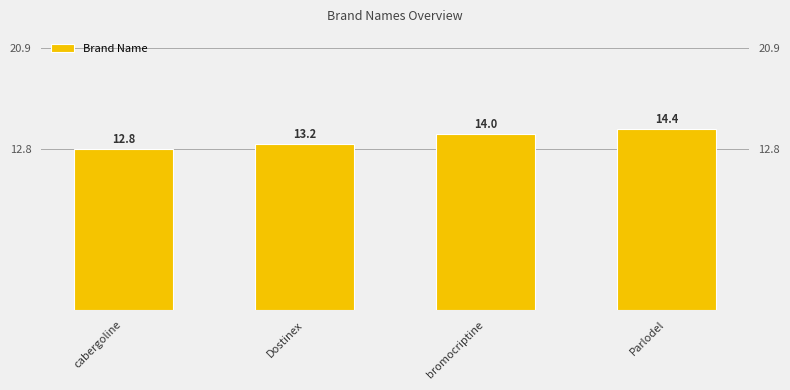

List the labels in order of value, largest first.

Parlodel, bromocriptine, Dostinex, cabergoline